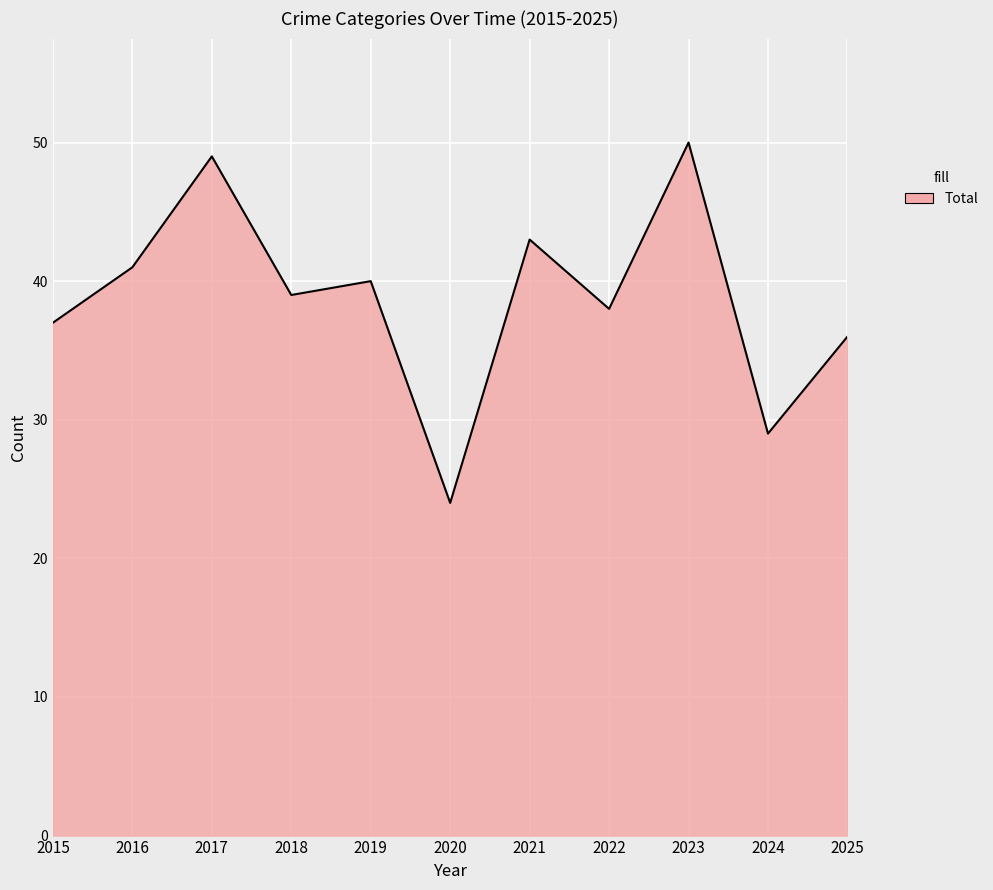

Which label corresponds to the smallest value in the chart?

2020